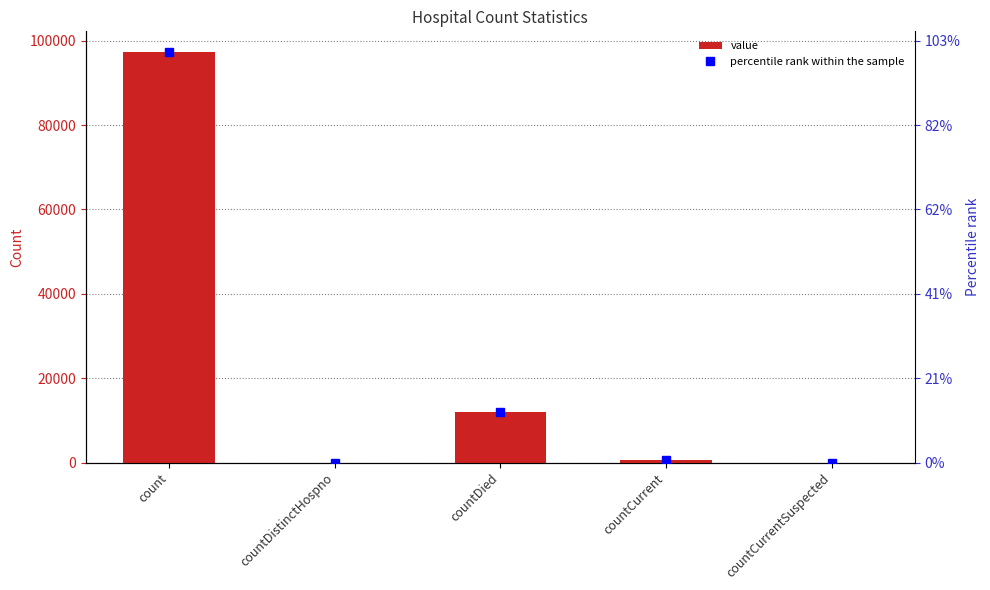

The percentile rank within the sample series shows -44380 at countDistinctHospno. True or false?

False